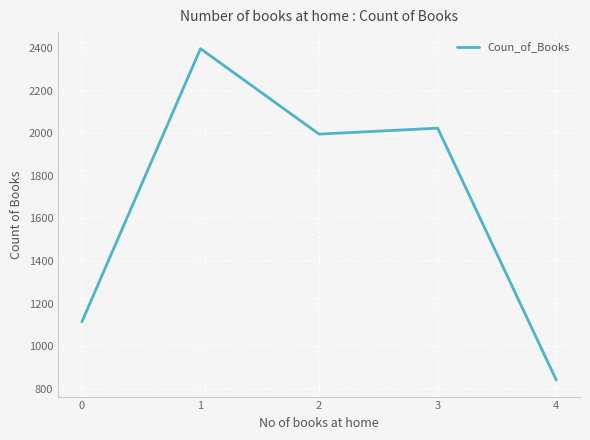

True or false: there are more than 2 points higher than both neighbors.

False